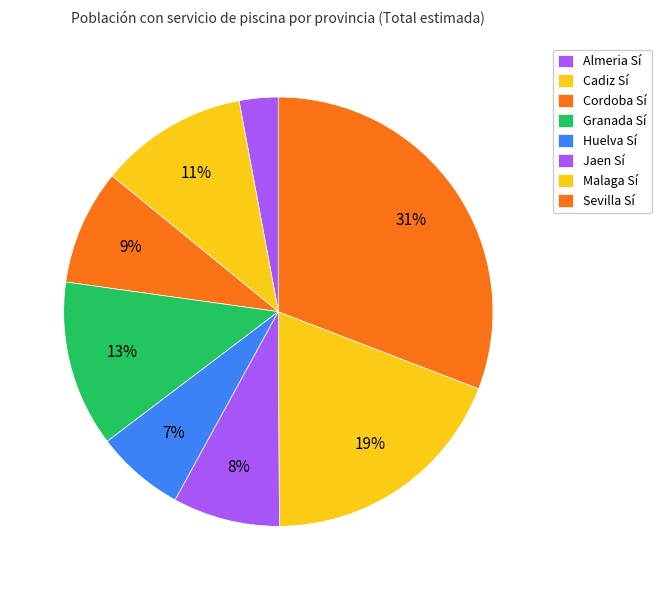

How many segments does this pie chart have?

8